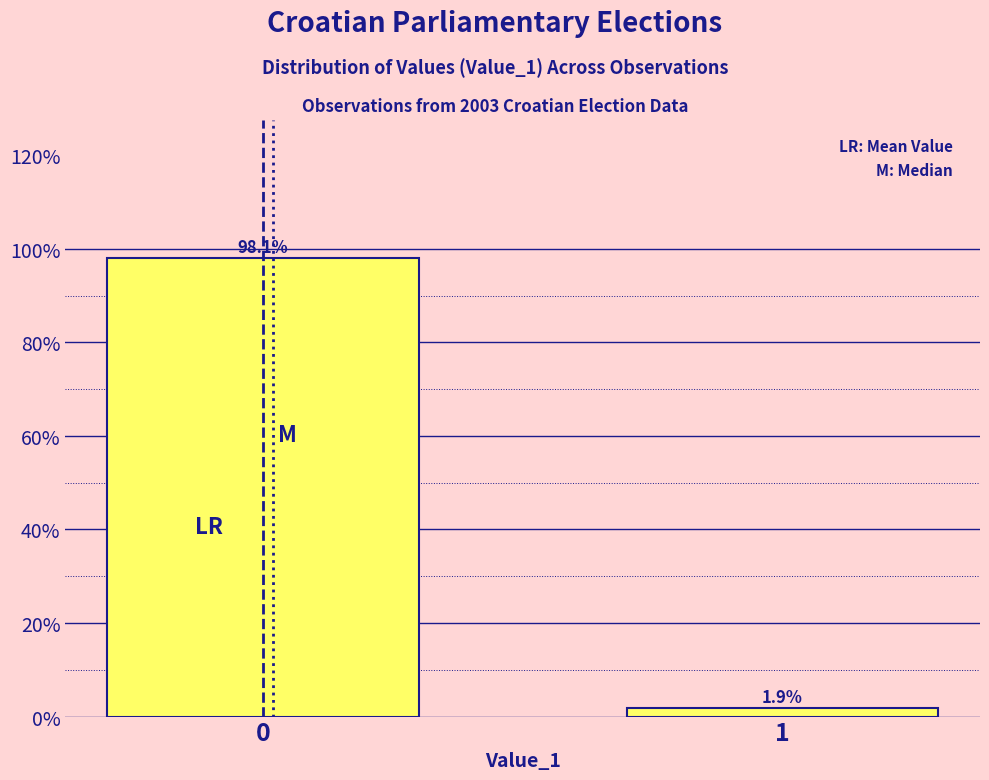

Reading left to right, list all the values displayed in this chart.

0=98.1	1=1.9